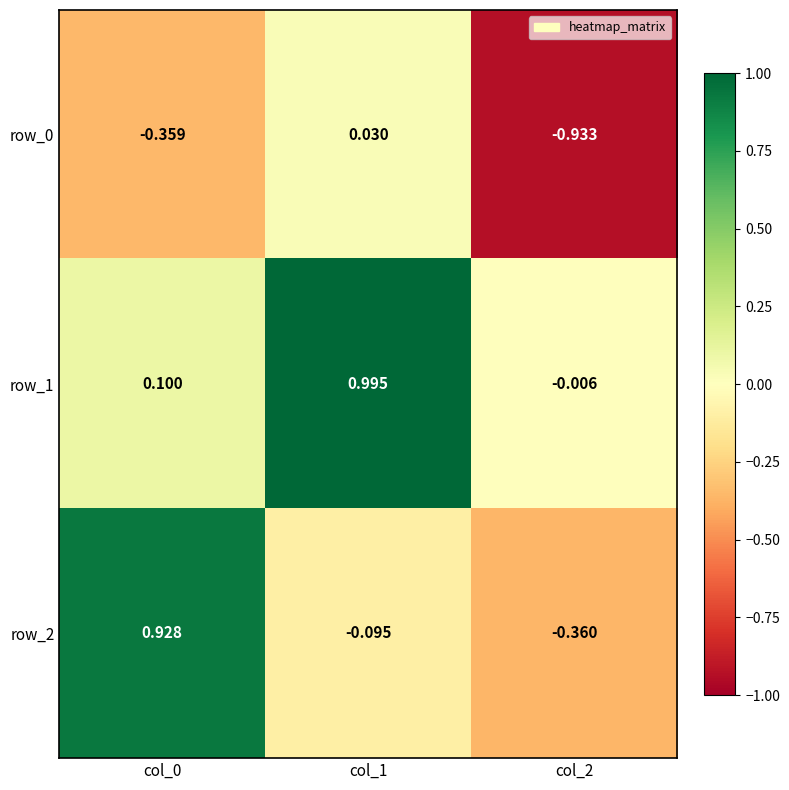

Reading left to right, what are all the values shown in this chart?

row_0: -0.4	0.0	-0.9
row_1: 0.1	1.0	-0.0
row_2: 0.9	-0.1	-0.4